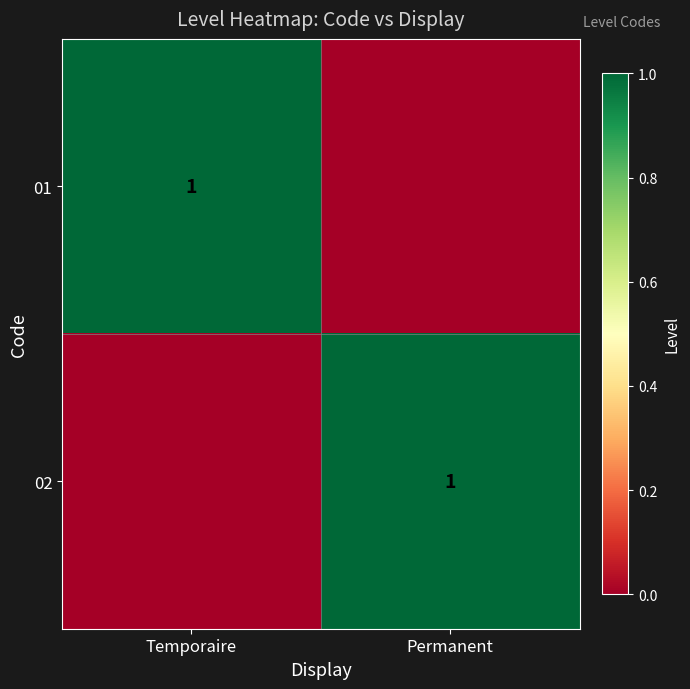

The value of 02 at Permanent is 0. True or false?

False